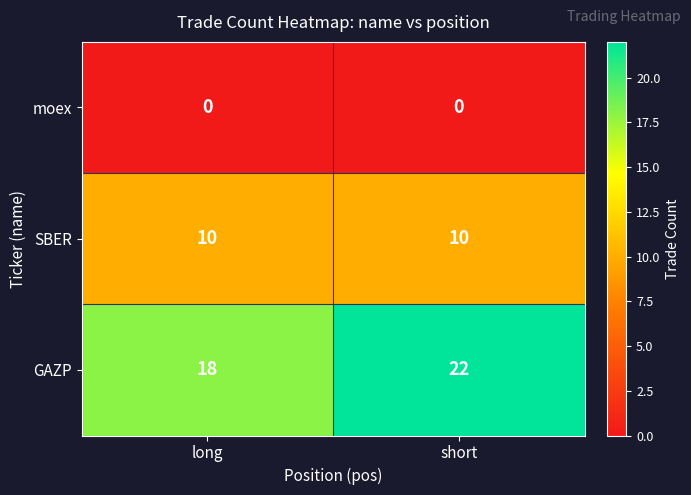

How many series are shown in this chart?

3